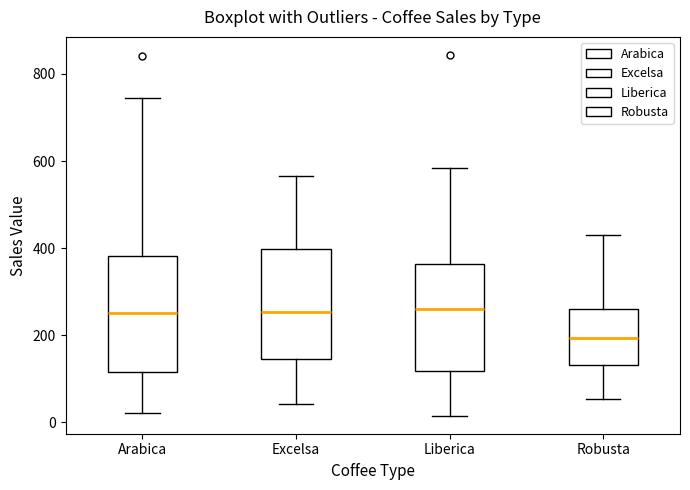

Reading left to right, read every box against the y-axis: the position of its median line, the range the box covers, and the ends of its whiskers. The values are not printed on the chart, so give them approximately, as read against the axis.

Arabica: median 260, box 120 to 380, whiskers 20 to 740
Excelsa: median 260, box 140 to 400, whiskers 40 to 560
Liberica: median 260, box 120 to 360, whiskers 20 to 580
Robusta: median 200, box 140 to 260, whiskers 60 to 420